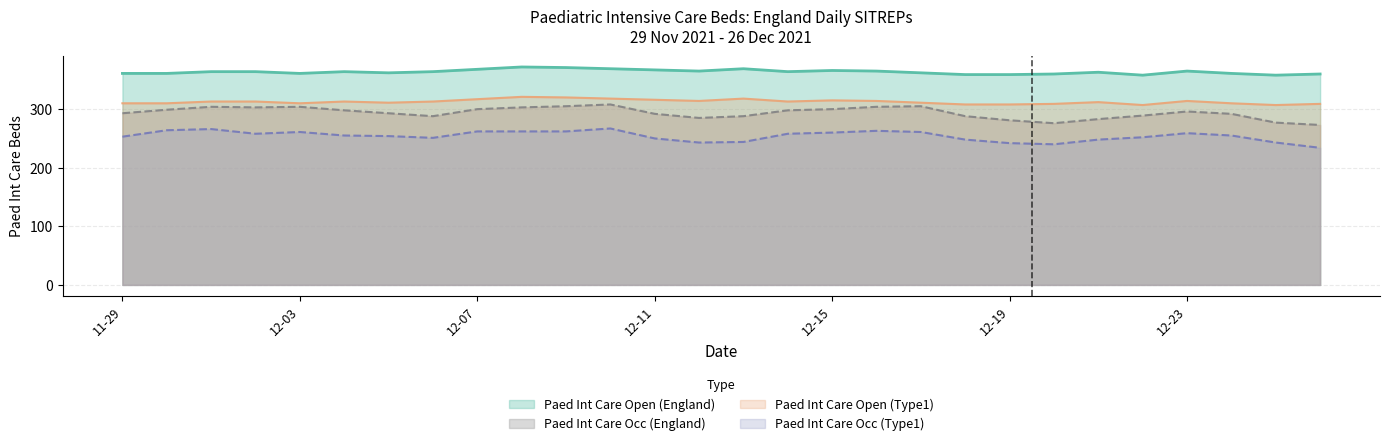

Between 2021-12-20 and 2021-12-24, which series saw the biggest shift?

Paed Int Care Occ (England)